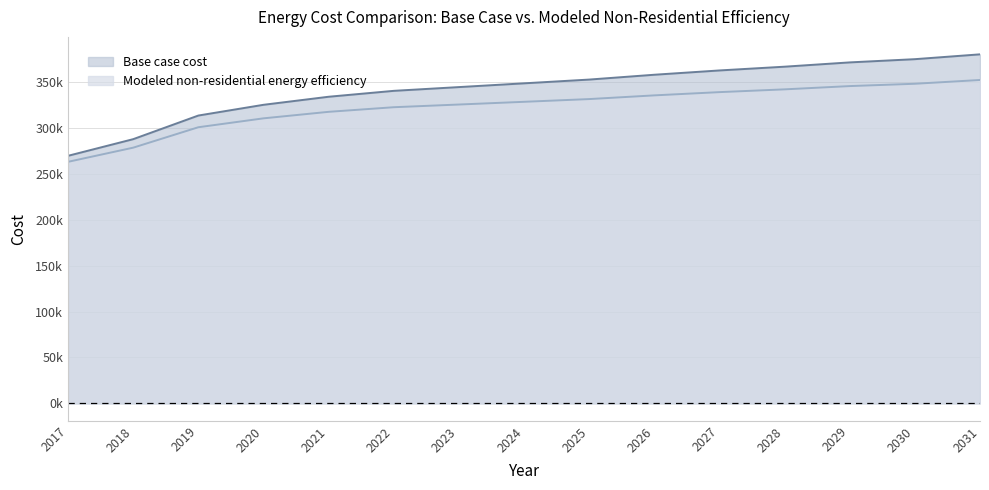

What is the difference between the Base case cost values at 2030 and 2026?

16966.8